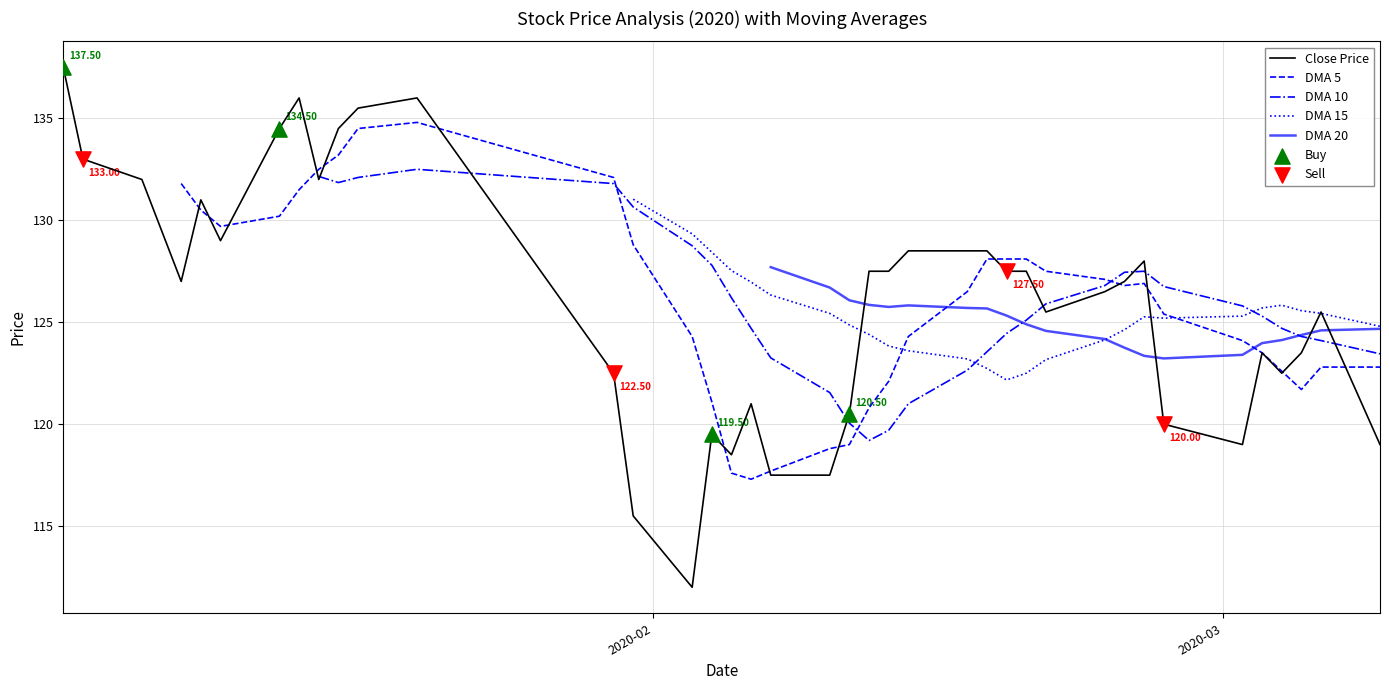

Which series contains the lowest Y value?

Close Price